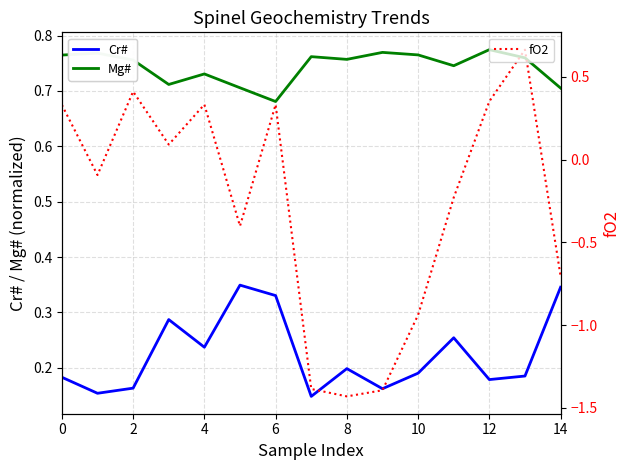

True or false: fO2 and Mg# cross at least once.

False